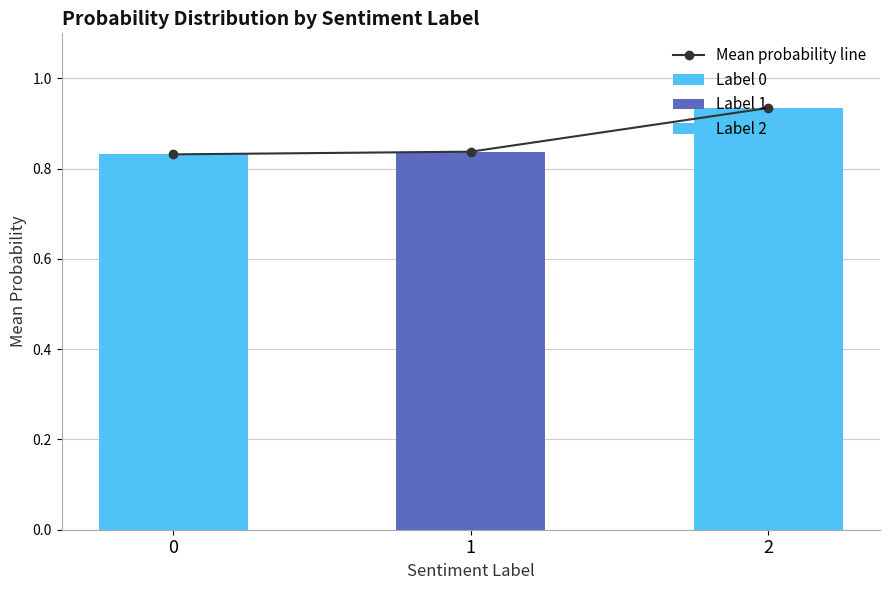

The value at 1 is 0.8. True or false?

True